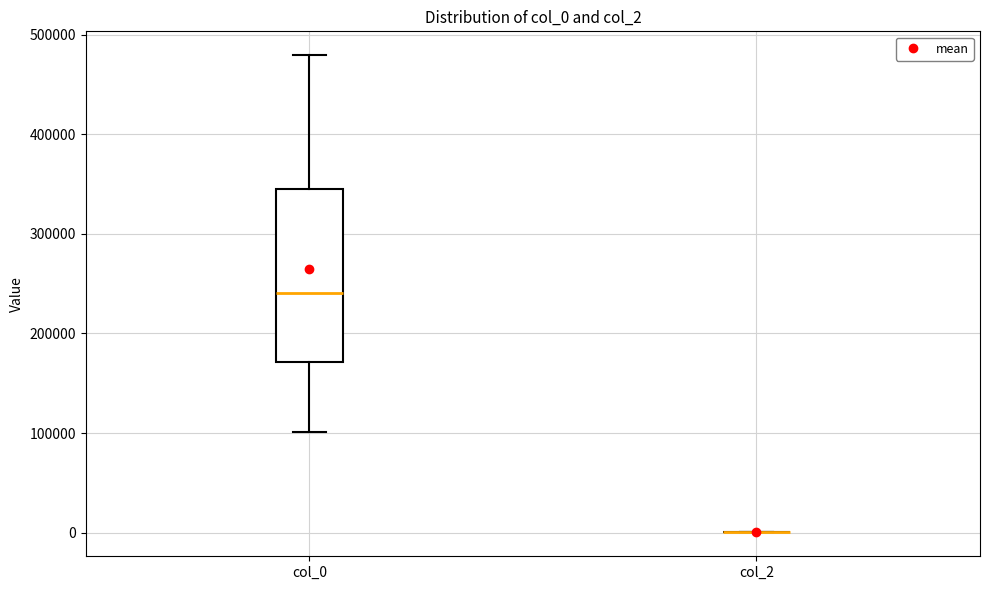

Comparing the boxes themselves (not the whiskers), which one is the tallest?

col_0